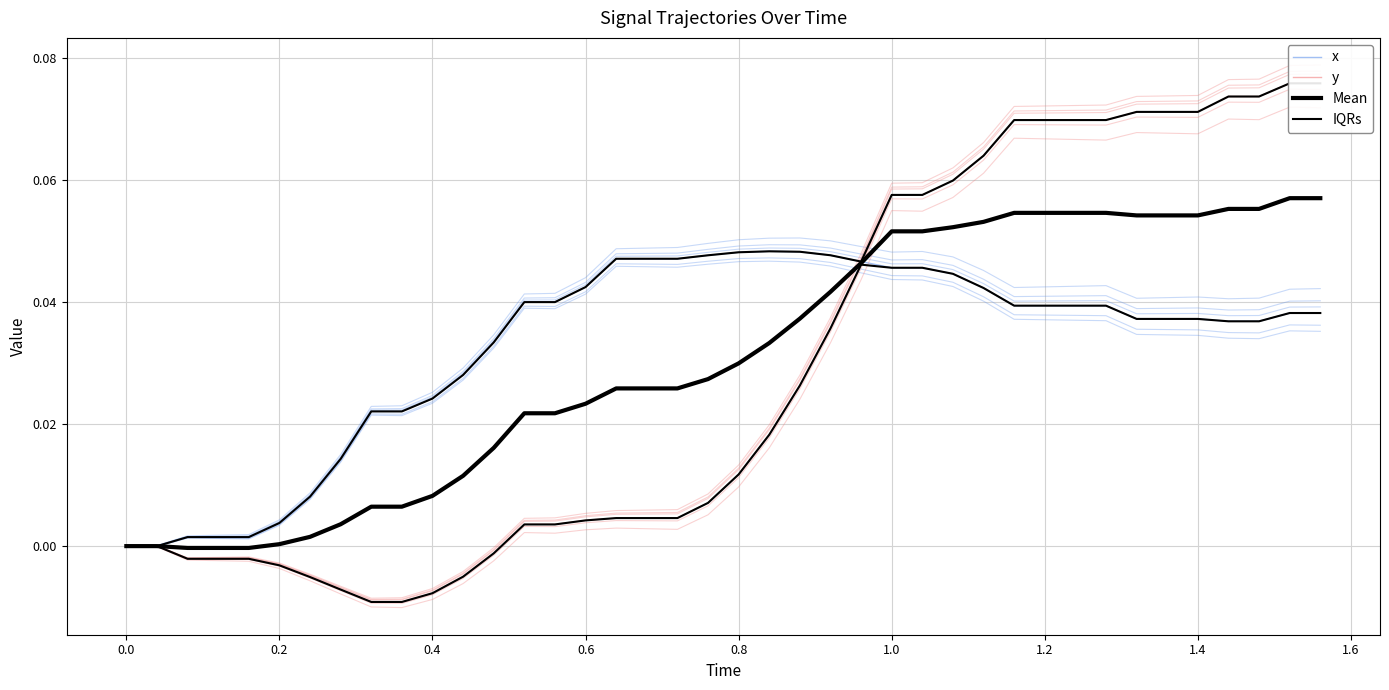

Which has a higher value, 1.6 or 0.6?

1.6